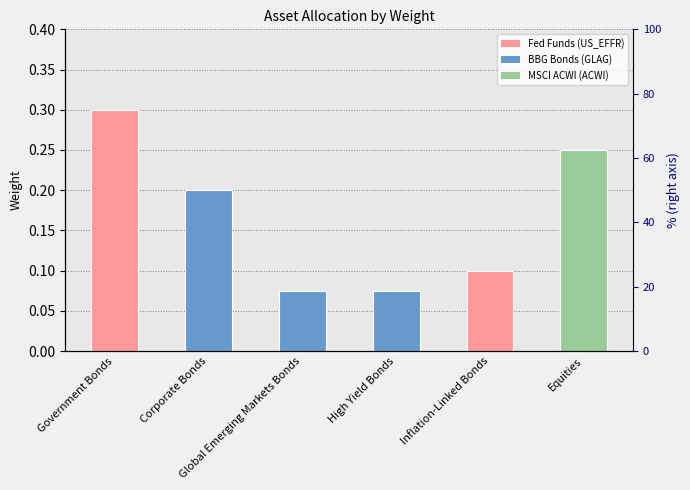

List the labels in order of value, smallest first.

Global Emerging Markets Bonds, High Yield Bonds, Inflation-Linked Bonds, Corporate Bonds, Equities, Government Bonds